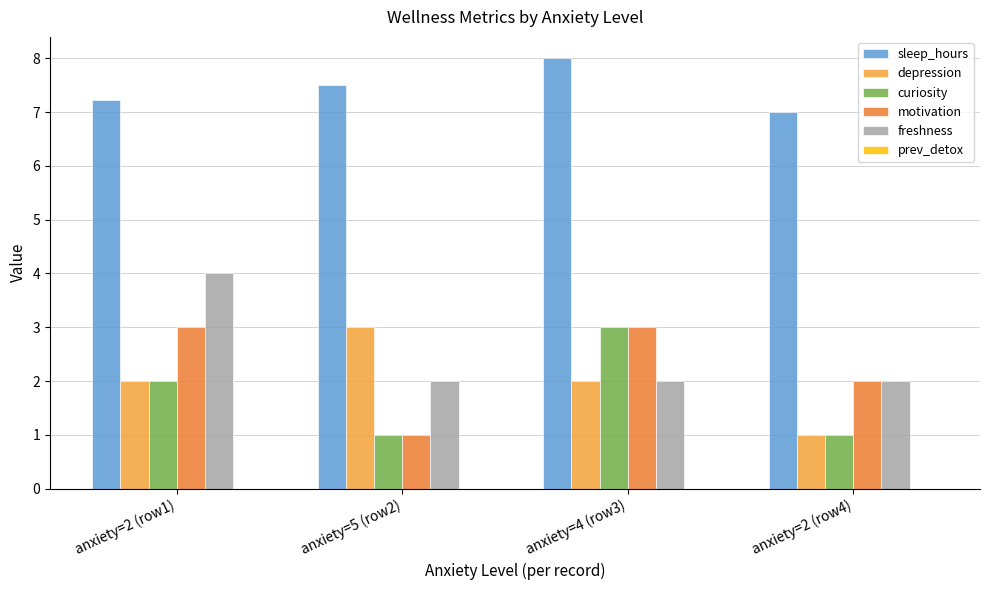

What is the value of the motivation bar at the 1st from the left?

3.0